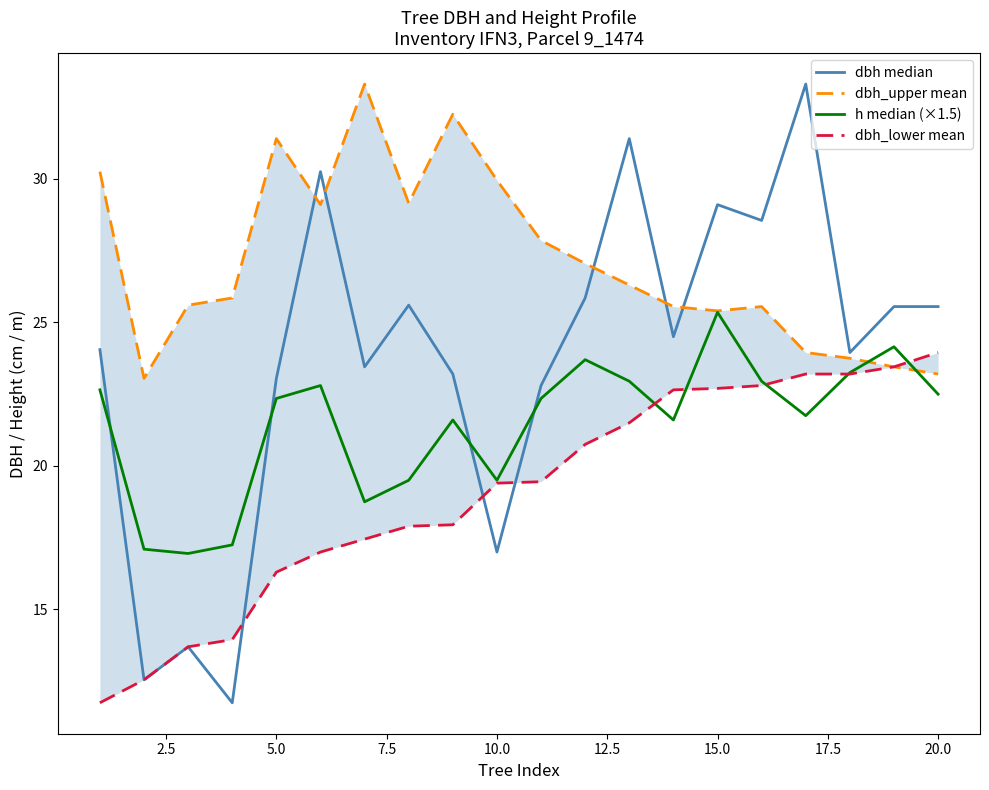

Which series ends up on top after the final intersection of dbh median and dbh_upper mean?

dbh median